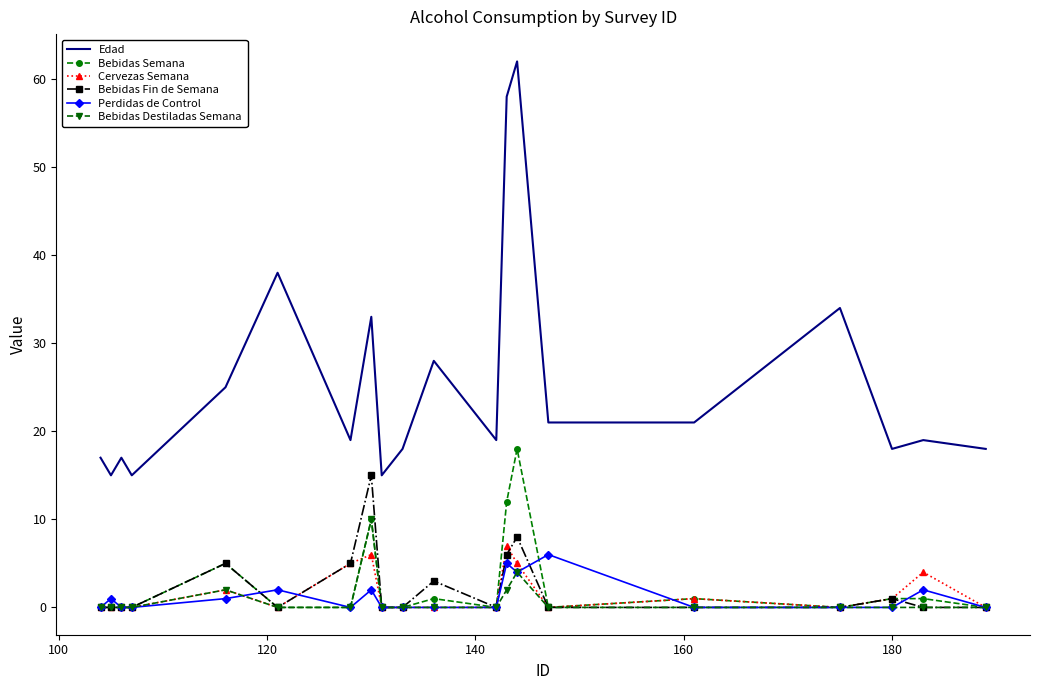

Is this an area chart (filled region under the line)?

No